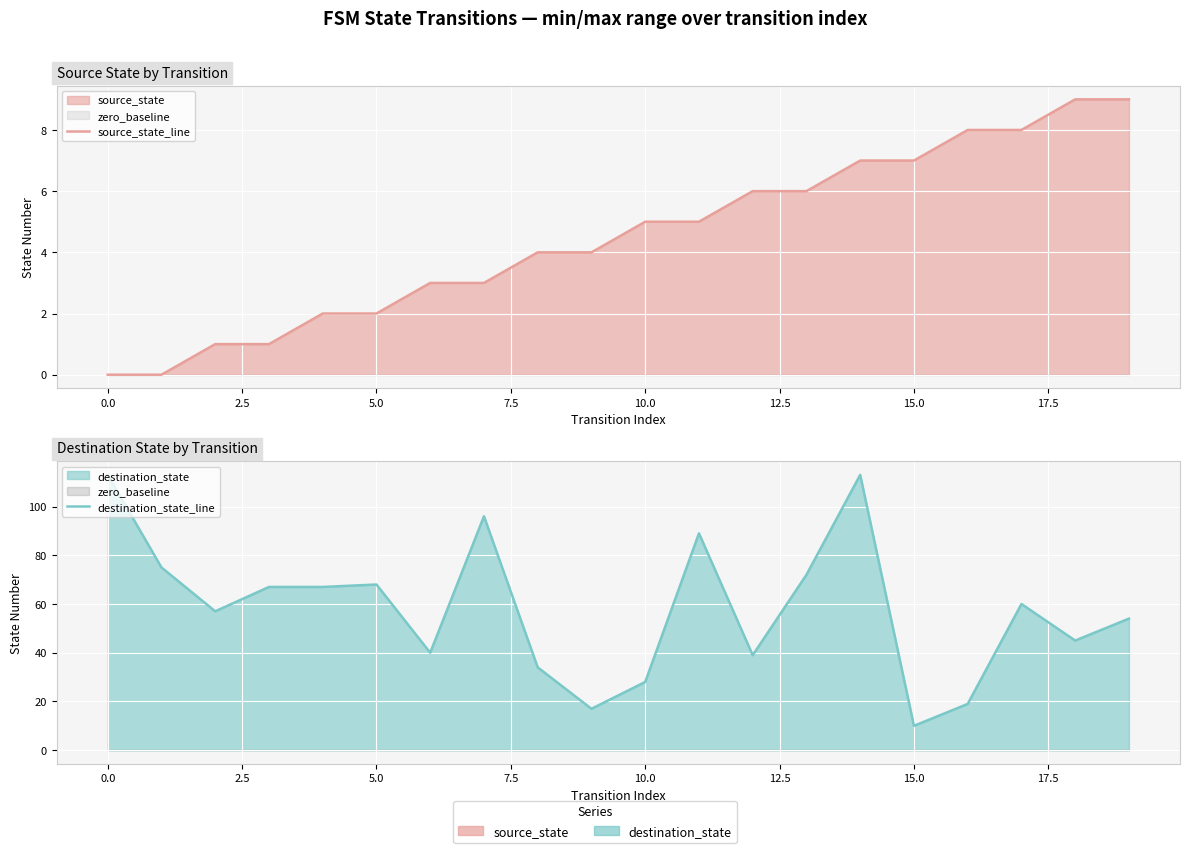

Rank the series by their maximum value, from highest to lowest.

destination_state_line, source_state_line